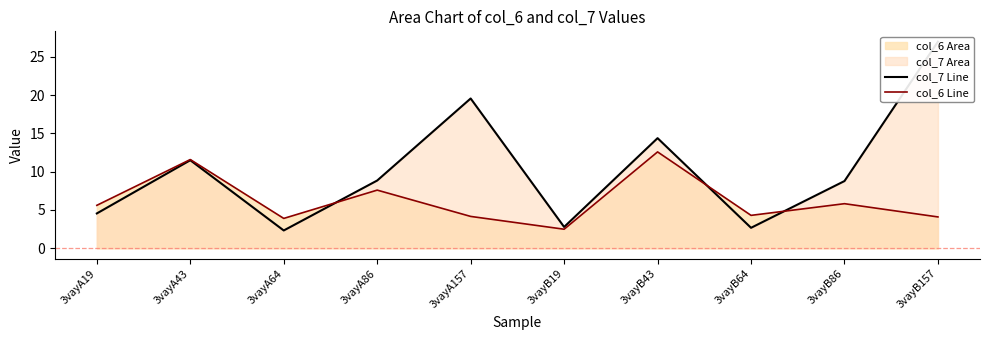

What is the approximate value of col_7 Line at 3vayA43?

11.5